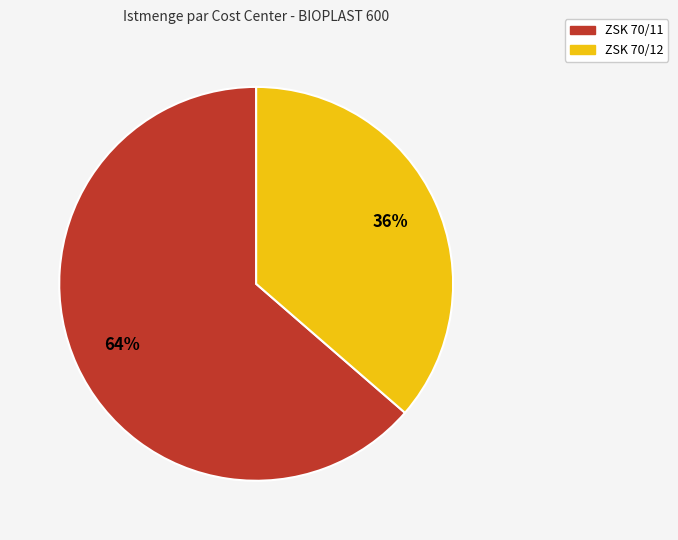

Rank the categories by value from lowest to highest.

ZSK 70/12, ZSK 70/11